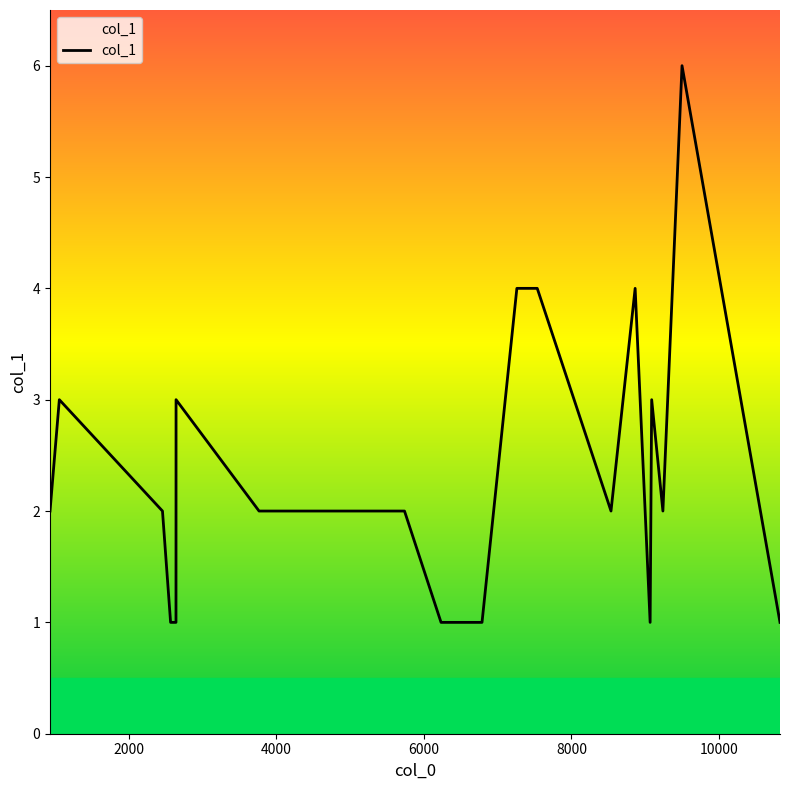

What is the difference between the maximum and minimum values?

5